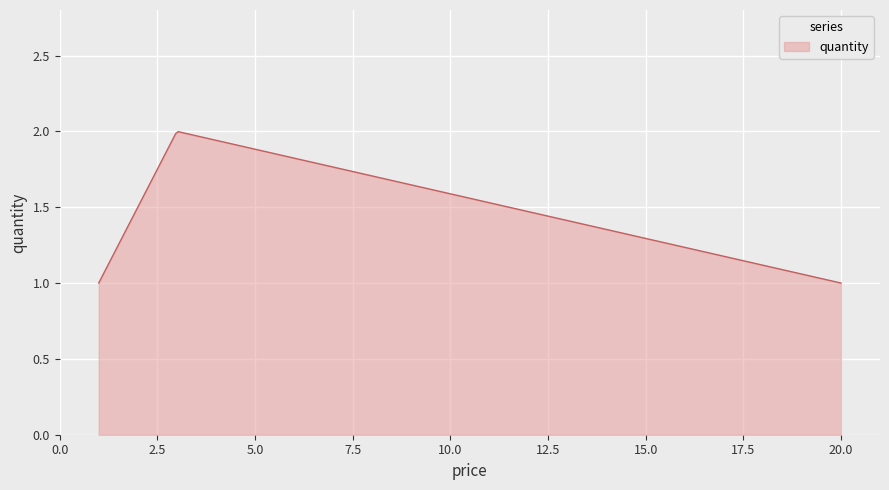

What is the average value?

1